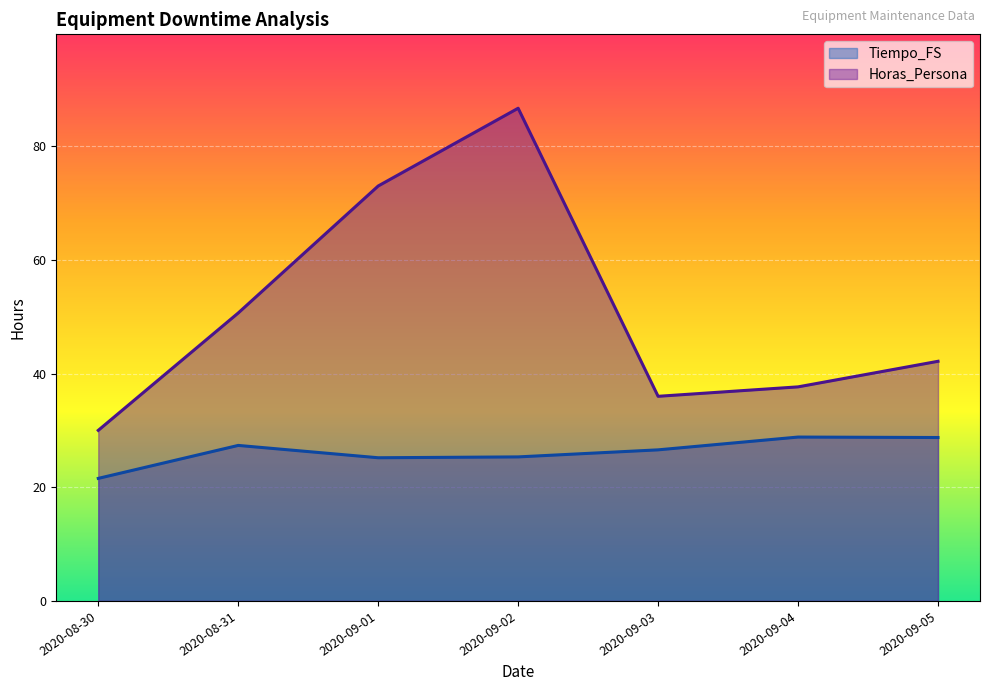

What is the difference between the maximum and minimum values in the Tiempo_FS series?

7.3